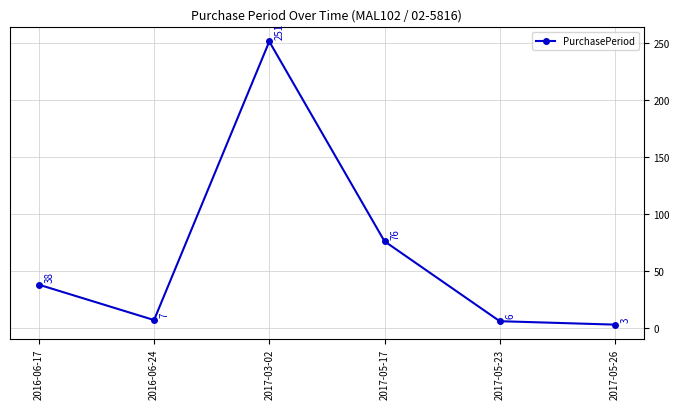

What is the label of the 4th point from the left?

2017-05-17